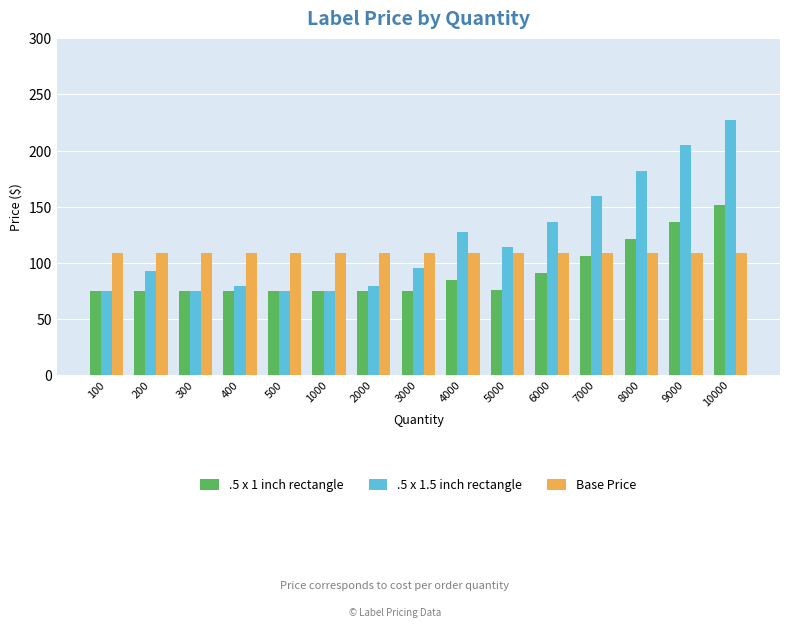

Rank the series by their average value, from highest to lowest.

.5 x 1.5 inch rectangle, Base Price, .5 x 1 inch rectangle